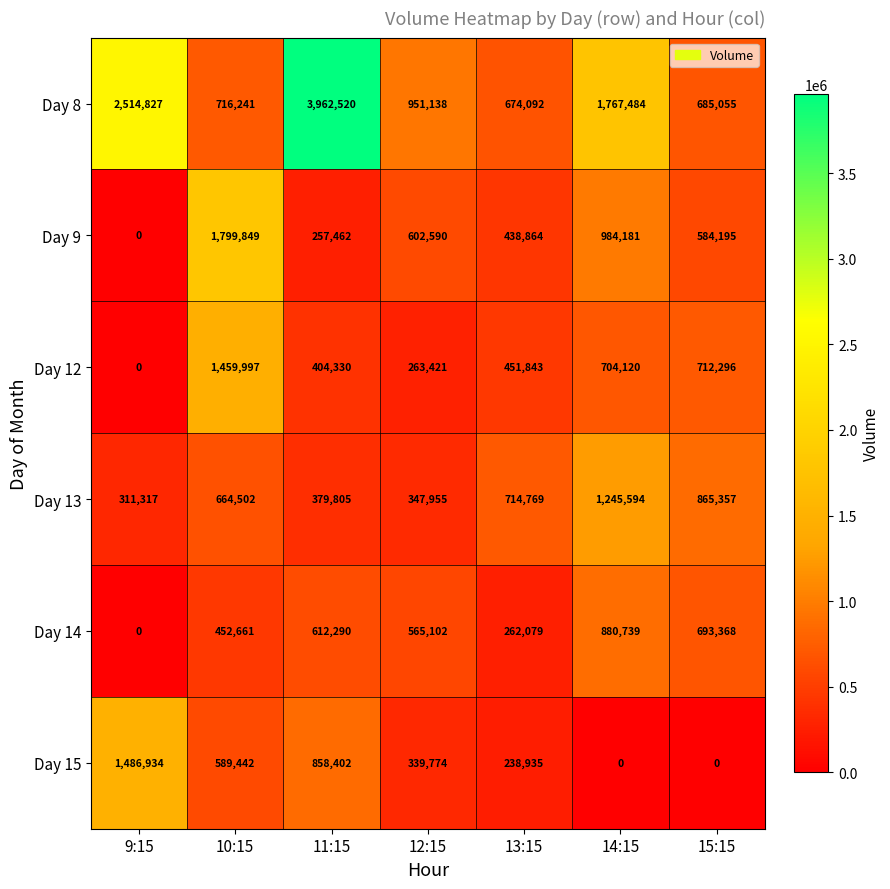

The value of Day 15 at 9:15 is 310767. True or false?

False